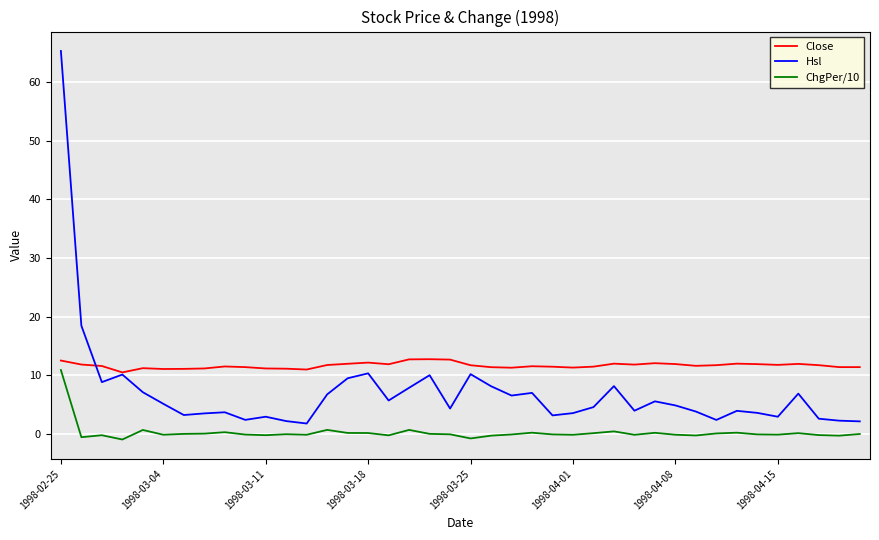

What is the maximum value shown in the chart?

65.3